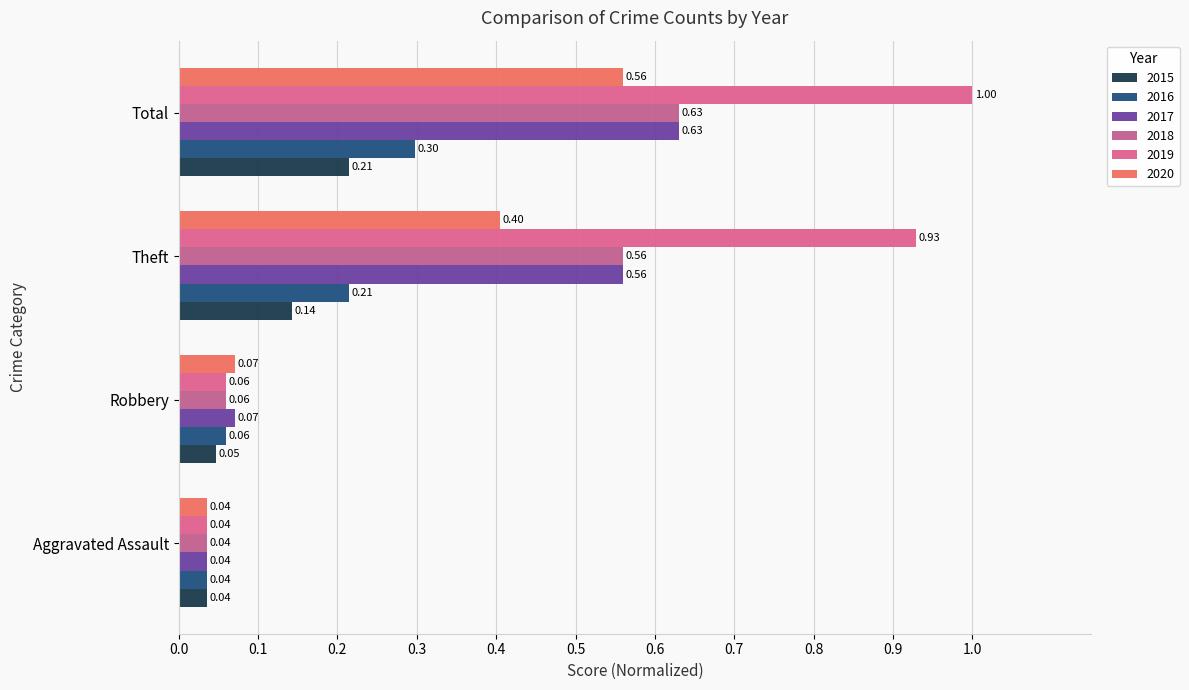

Is the value of 2017 at Total greater than the value of 2015 at Aggravated Assault?

Yes